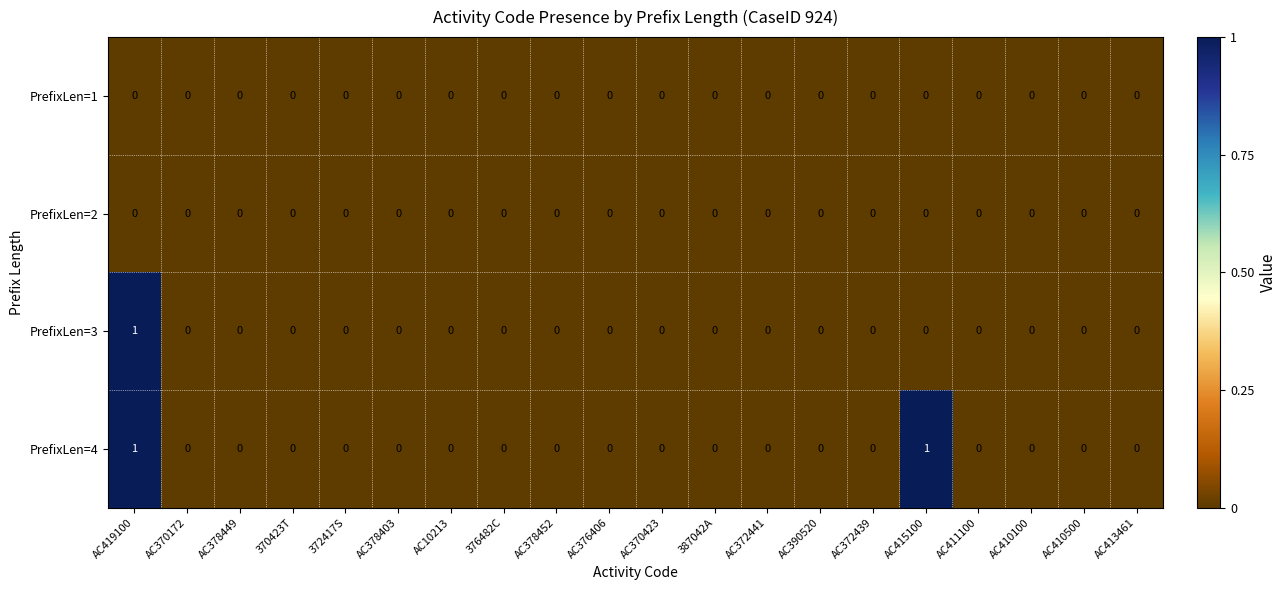

The PrefixLen=2 series shows 0 at 372417S. True or false?

True